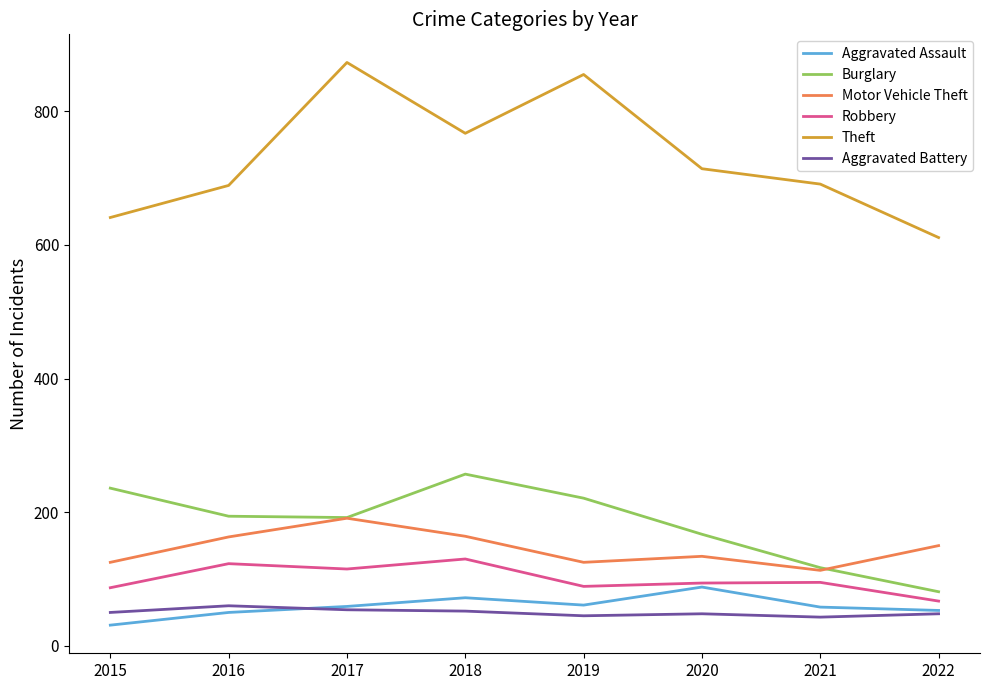

The value of Burglary at 2022 is 121. True or false?

False